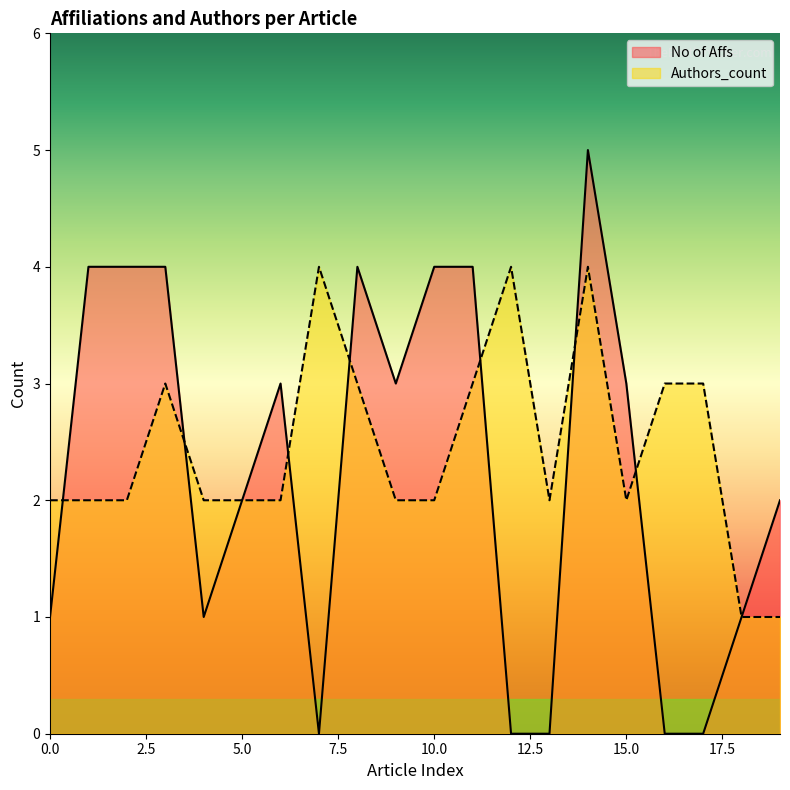

What is the sum of the Authors_count values at 19 and 7?

5